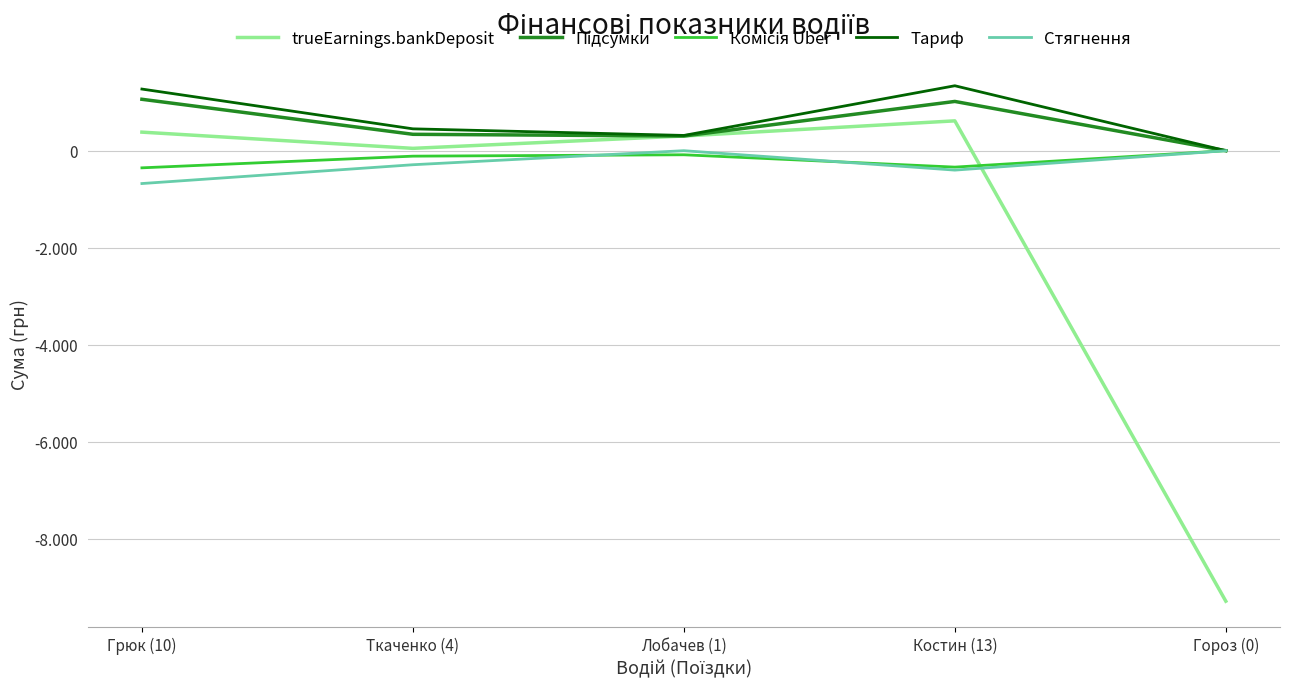

What is the average value of the Комісія Uber series?

-177.8